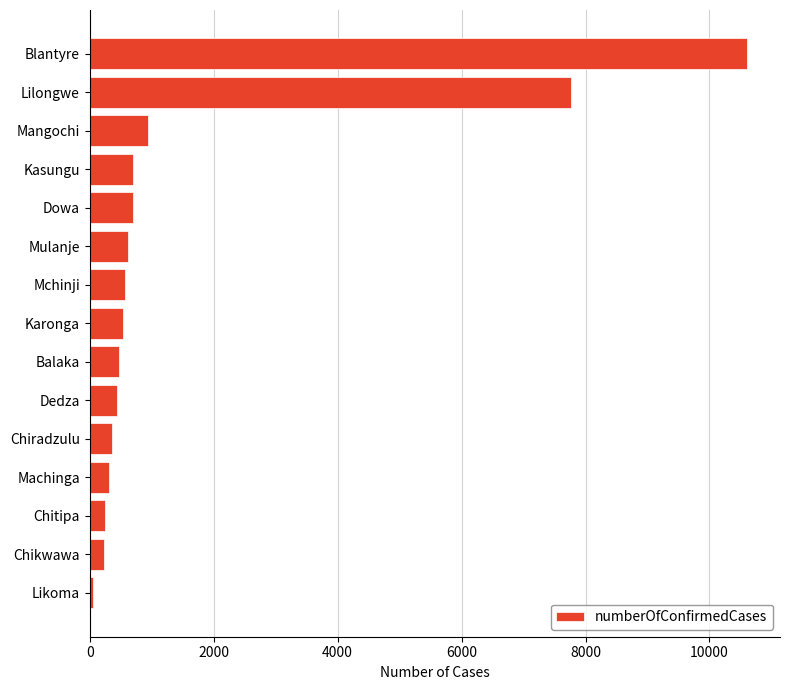

What is the minimum value shown in the chart?

50